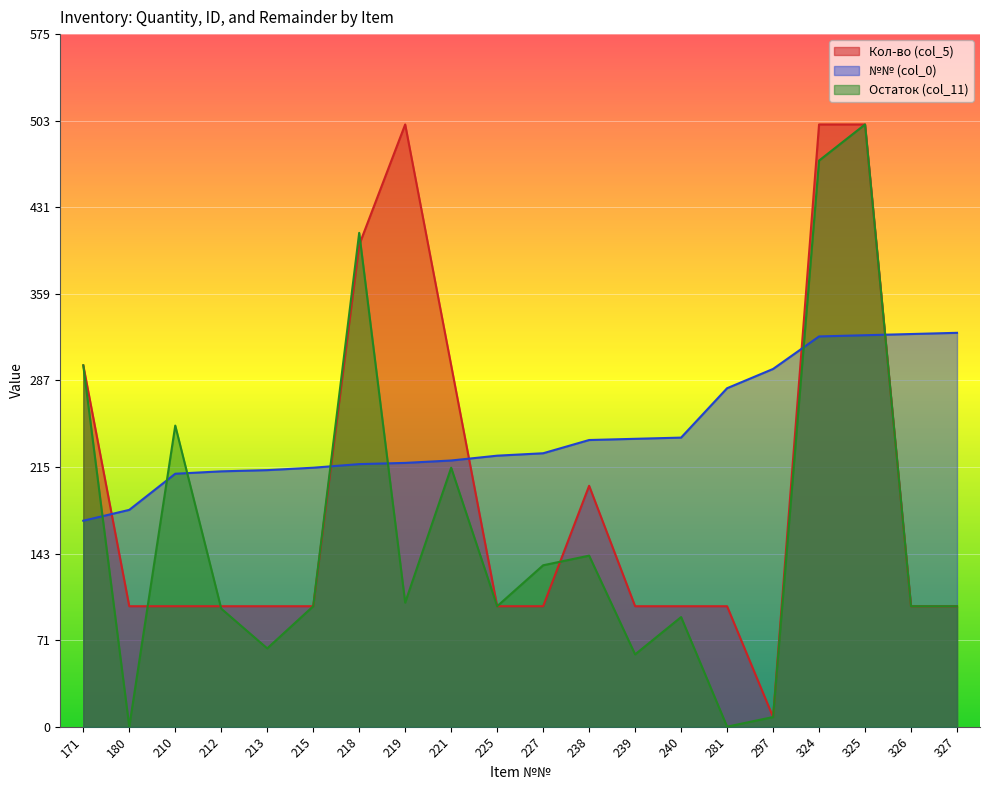

Reading left to right, what are all the values shown in this chart?

Кол-во (col_5): 171=300	180=100	210=100	212=100	213=100	215=100	218=400	219=500	221=300	225=100	227=100	238=200	239=100	240=100	281=100	297=8	324=500	325=500	326=100	327=100
№№ (col_0): 171=171	180=180	210=210	212=212	213=213	215=215	218=218	219=219	221=221	225=225	227=227	238=238	239=239	240=240	281=281	297=297	324=324	325=325	326=326	327=327
Остаток (col_11): 171=300	180=0	210=250	212=98	213=65	215=100	218=410	219=103	221=215	225=100	227=134	238=142	239=60	240=91	281=0	297=8	324=470	325=500	326=100	327=100